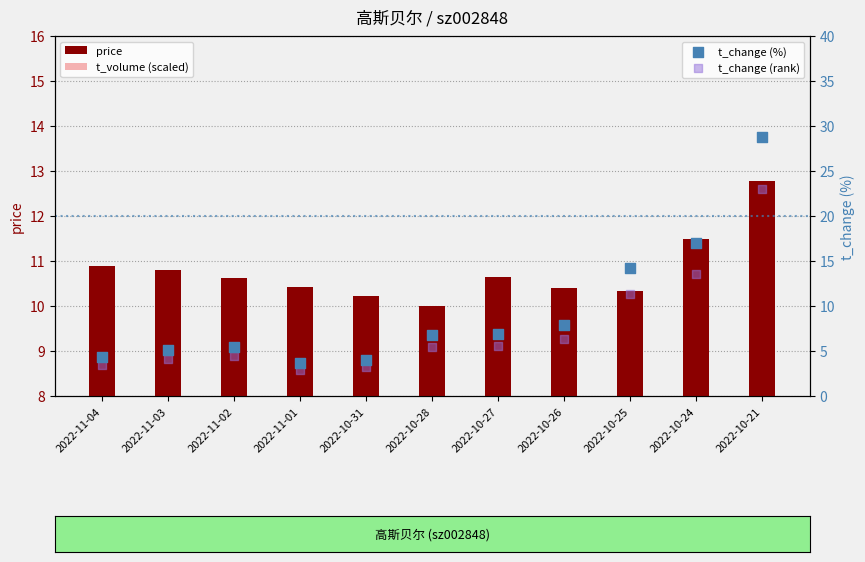

Which series contains the highest Y value?

t_change (%)